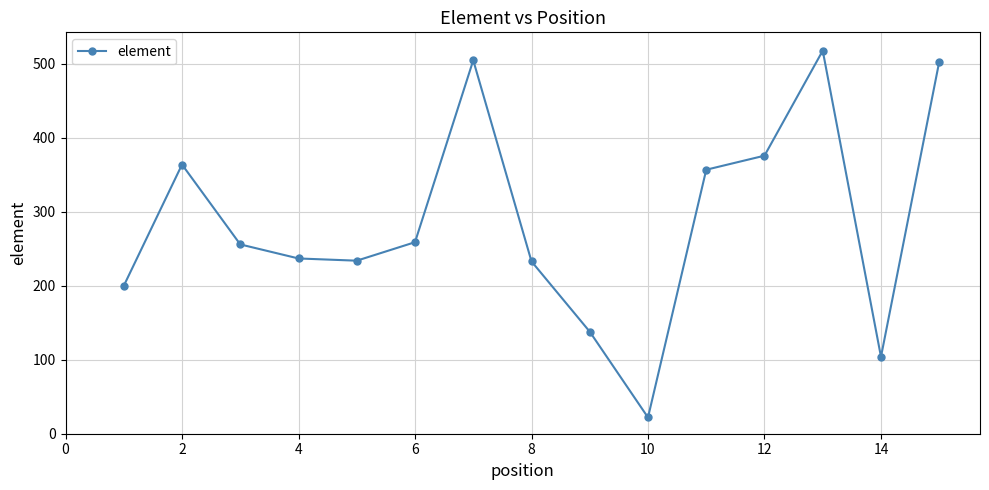

What is the maximum value shown in the chart?

518